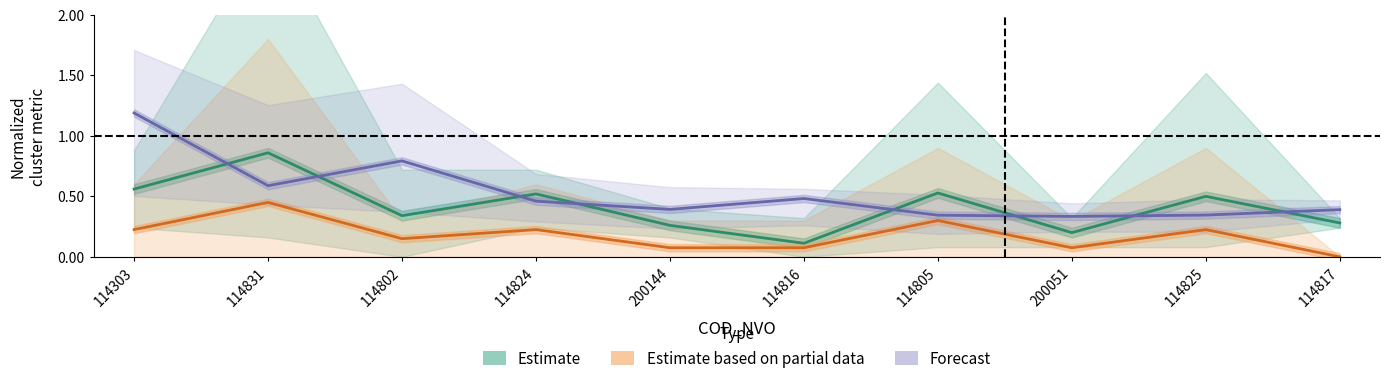

True or false: Forecast and Estimate based on partial data cross at least once.

False